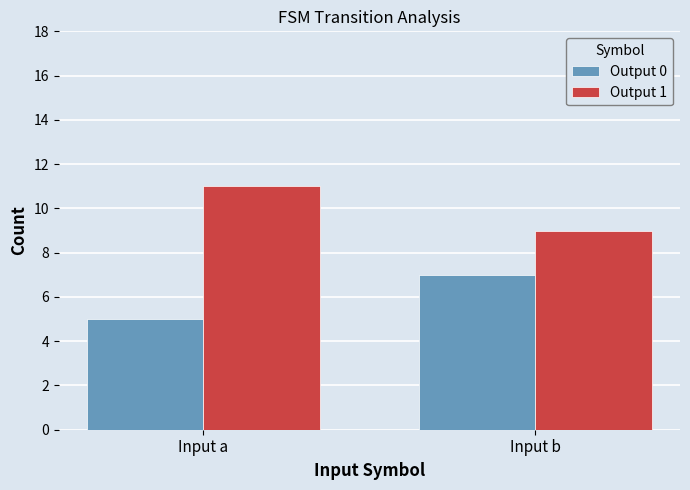

What is the highest value of the Output 0 series?

7